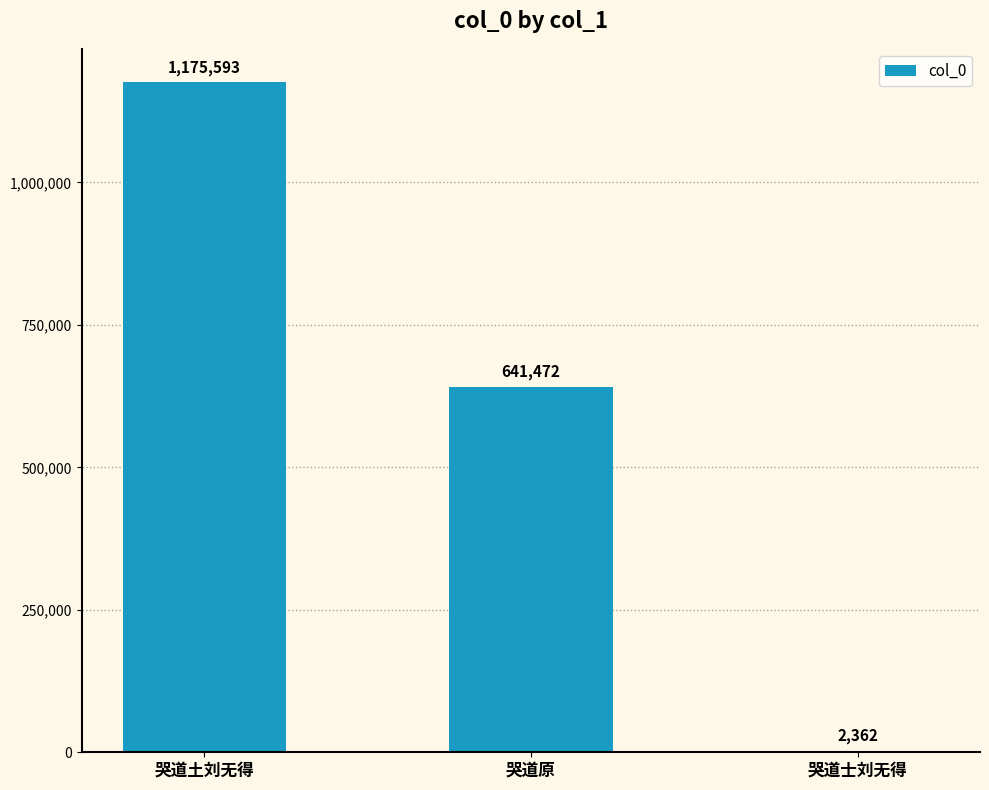

Does the chart contain stacked bars?

No